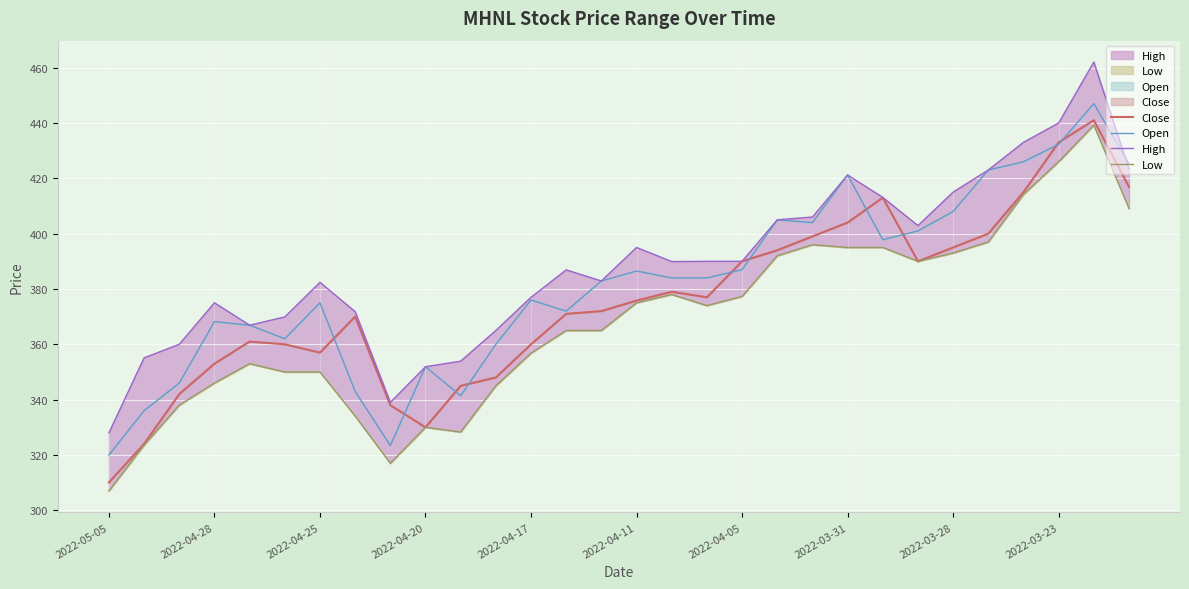

How many lines are shown in the chart?

4